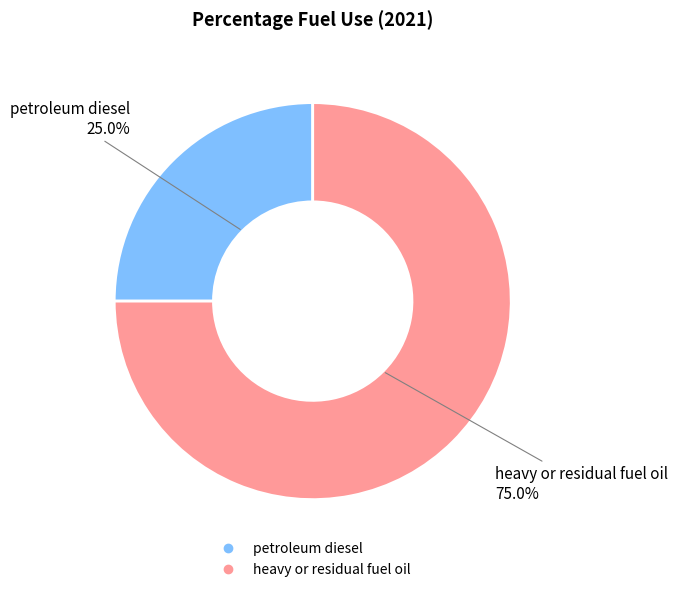

Is the sum of heavy or residual fuel oil and petroleum diesel greater than half?

Yes